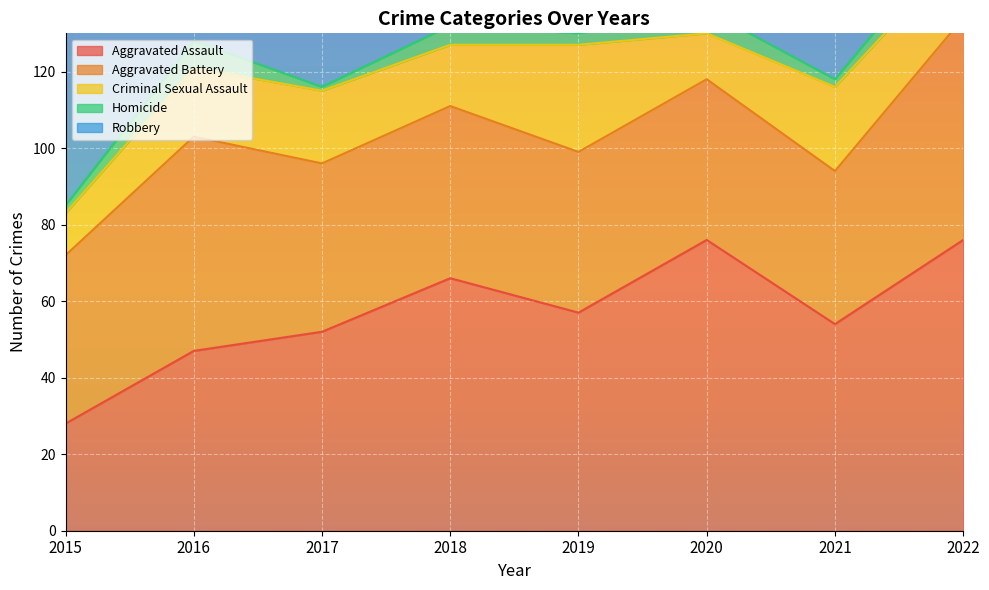

What is the total value across all series at 2018?

245